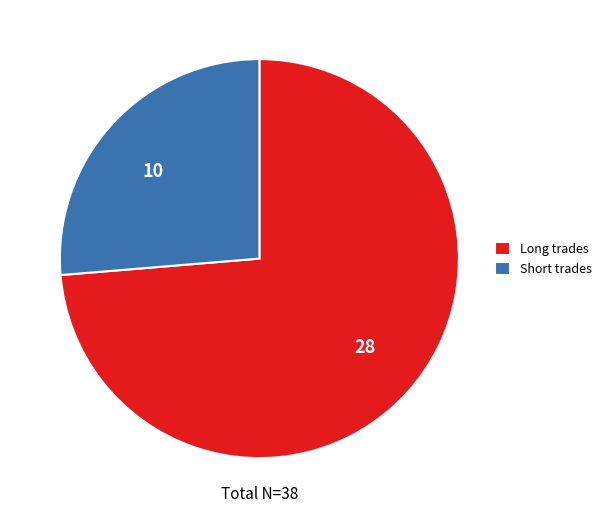

Approximately how many times larger is the value at 28 compared to 10?

2.8